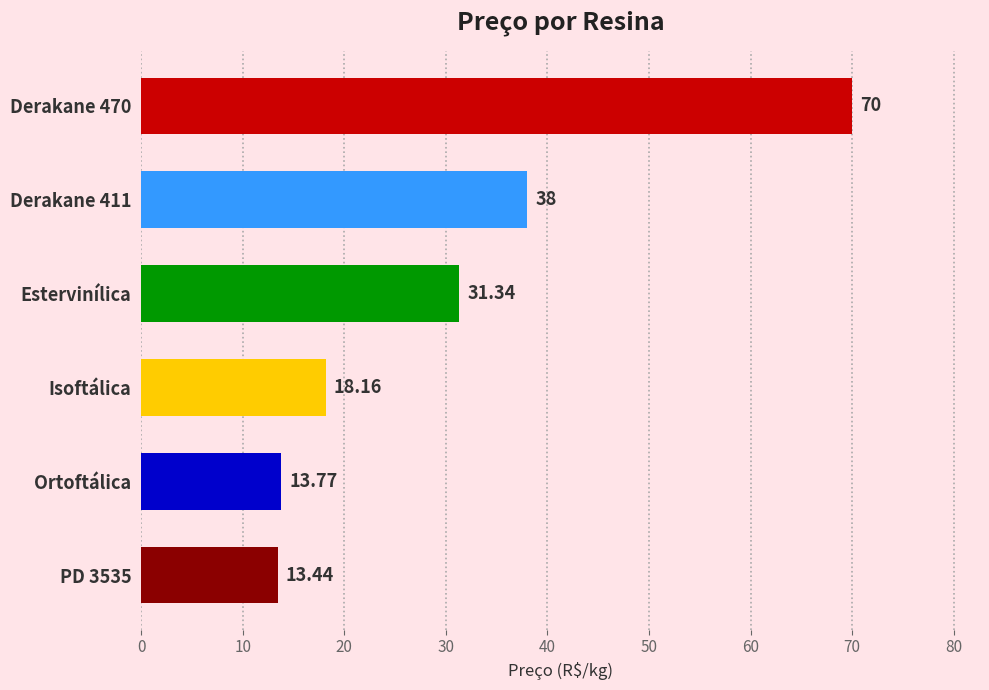

What is the greatest value displayed?

70.0